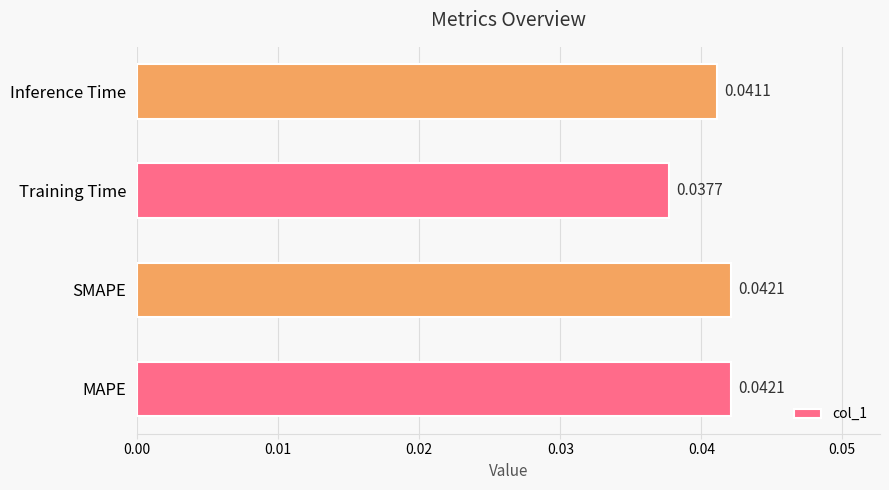

Which category has the lowest value across all series?

Training Time